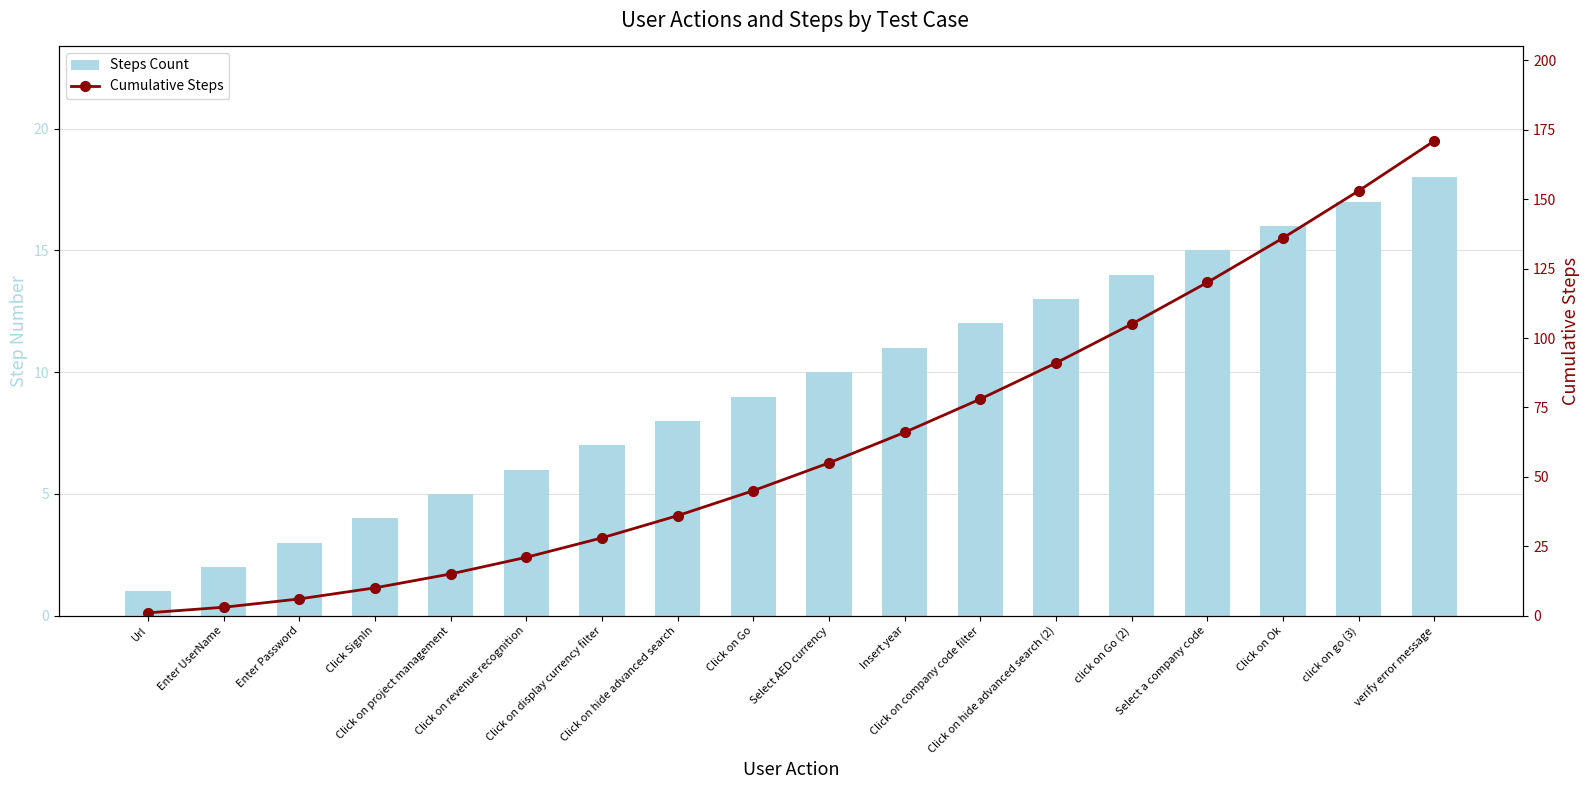

Which series changed the most between Click on project management and Click on company code filter?

Cumulative Steps